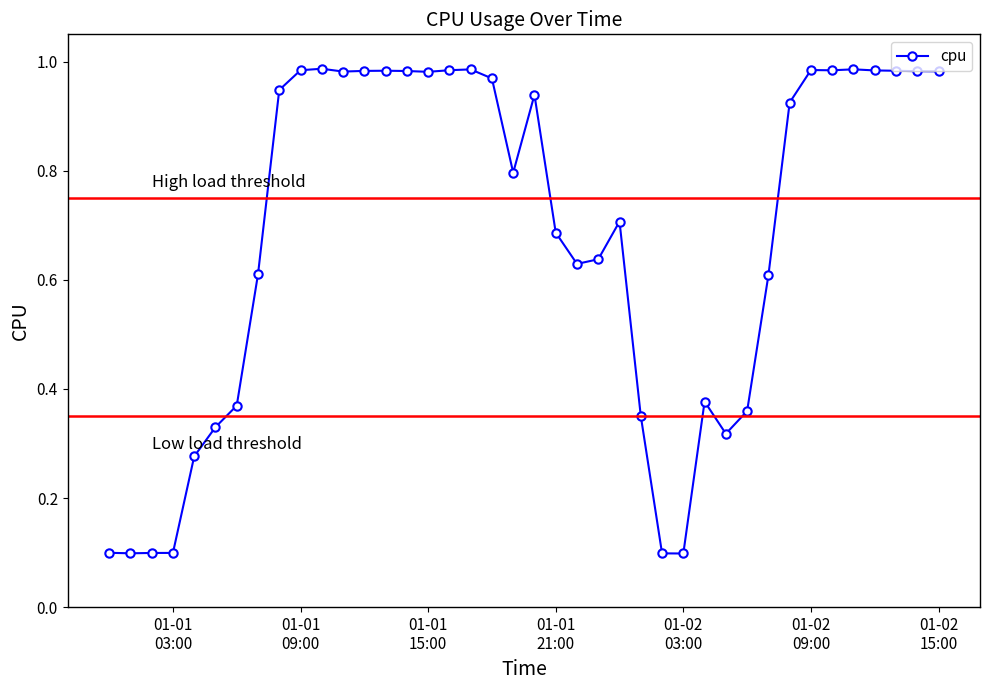

What is the sum of all values?

27.2